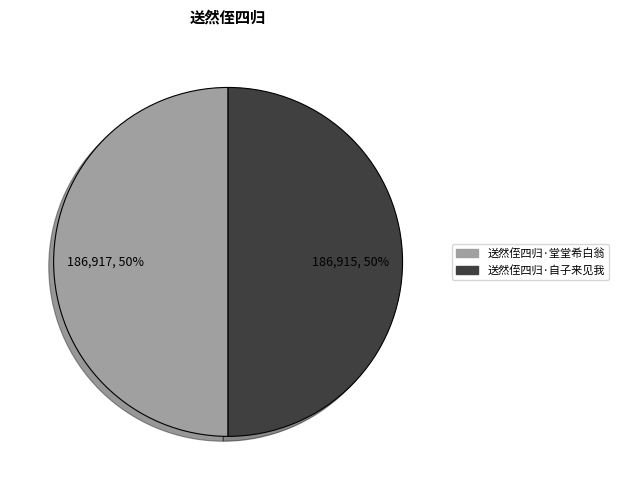

Do 送然侄四归·堂堂希白翁 and 送然侄四归·自子来见我 together represent more than half of the pie?

Yes